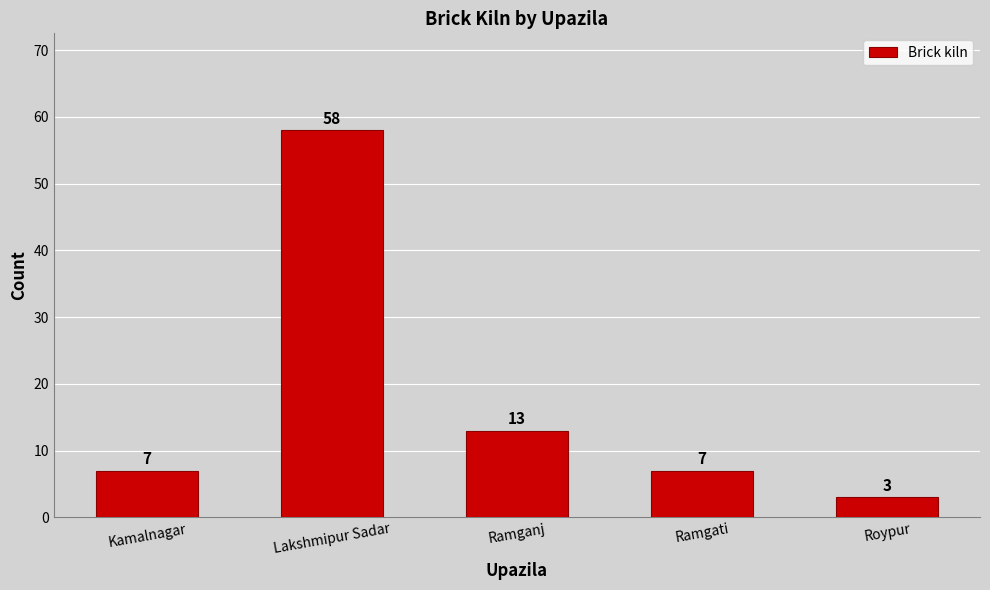

What is the difference between the values at Ramganj and Lakshmipur Sadar?

45